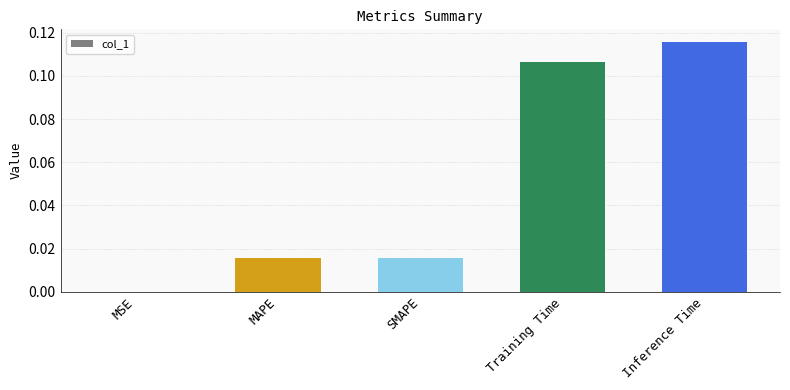

Which has a higher value, MAPE or MSE?

MAPE